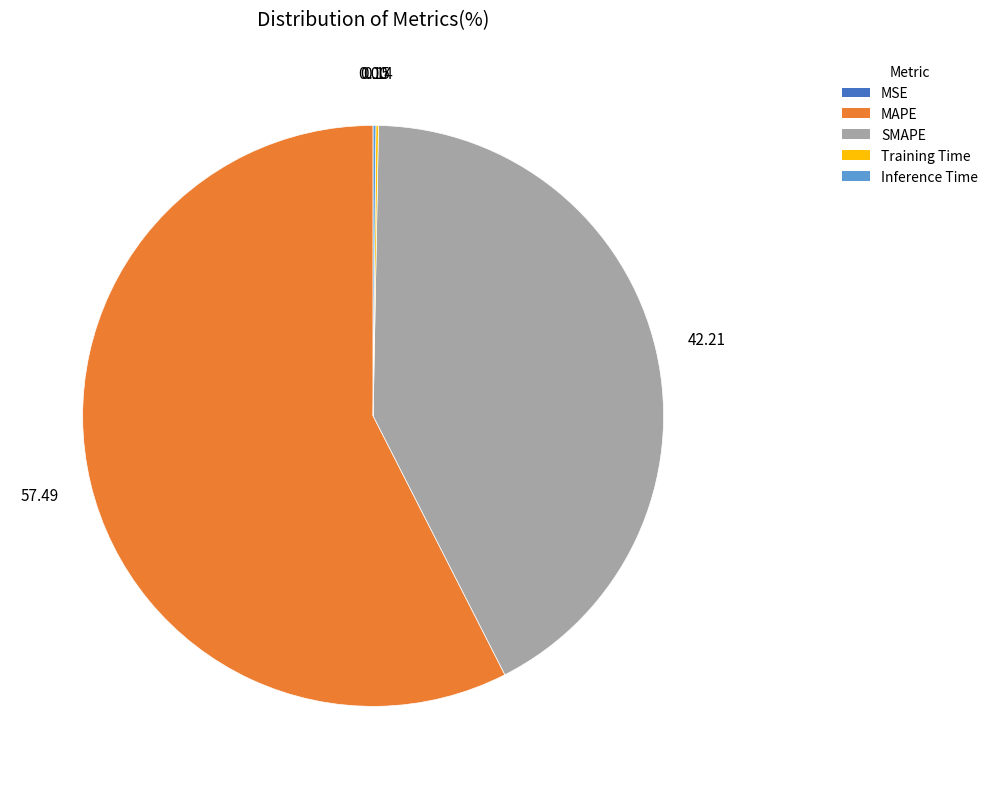

Is there a majority slice in this chart?

Yes